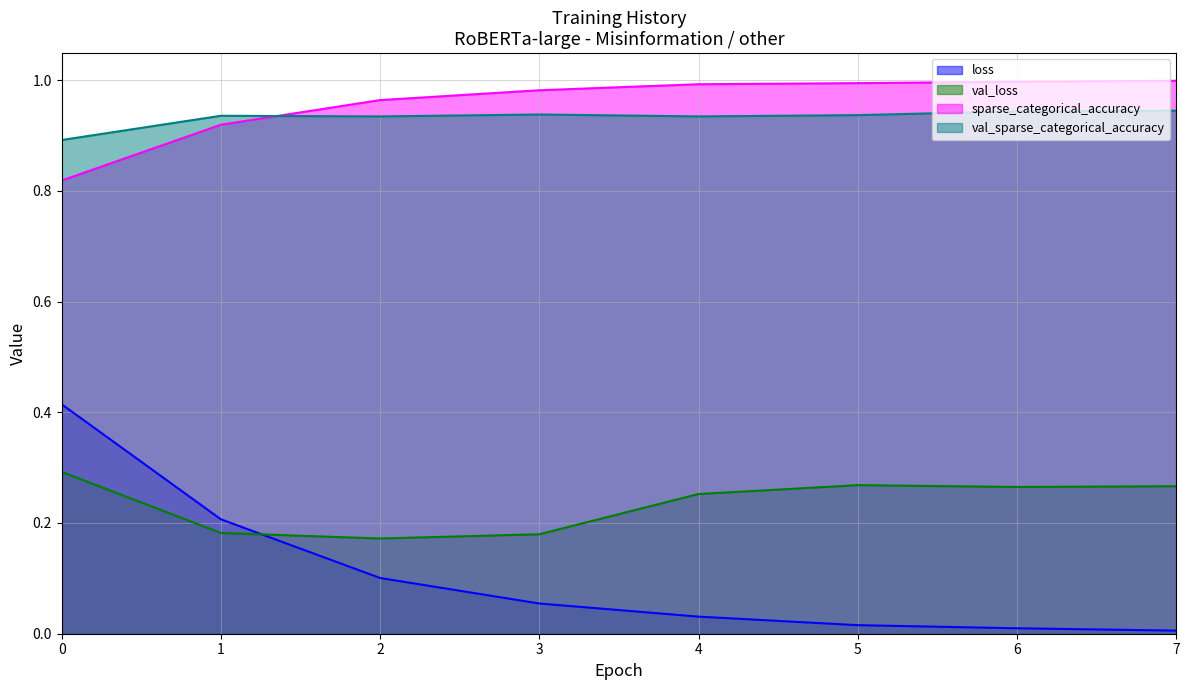

How many distinct data groups are displayed?

4